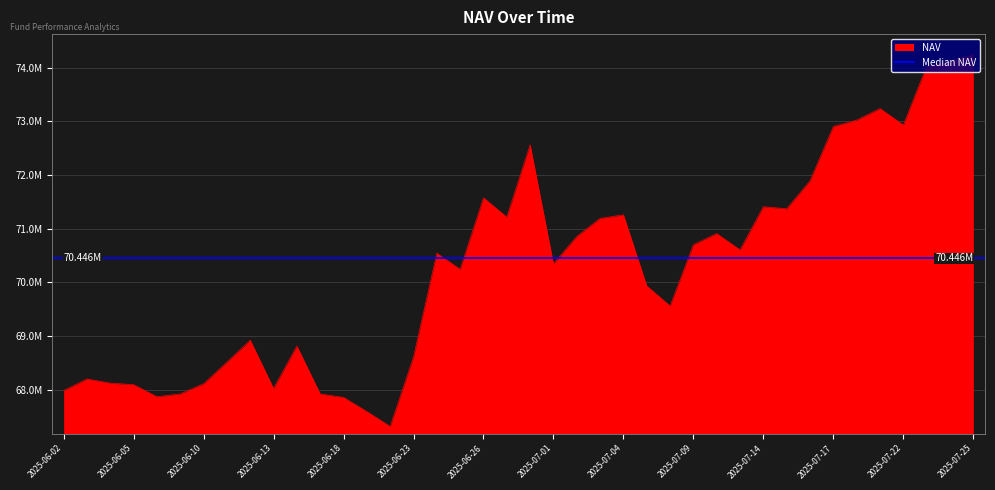

What is the smallest value displayed?

67317823.8